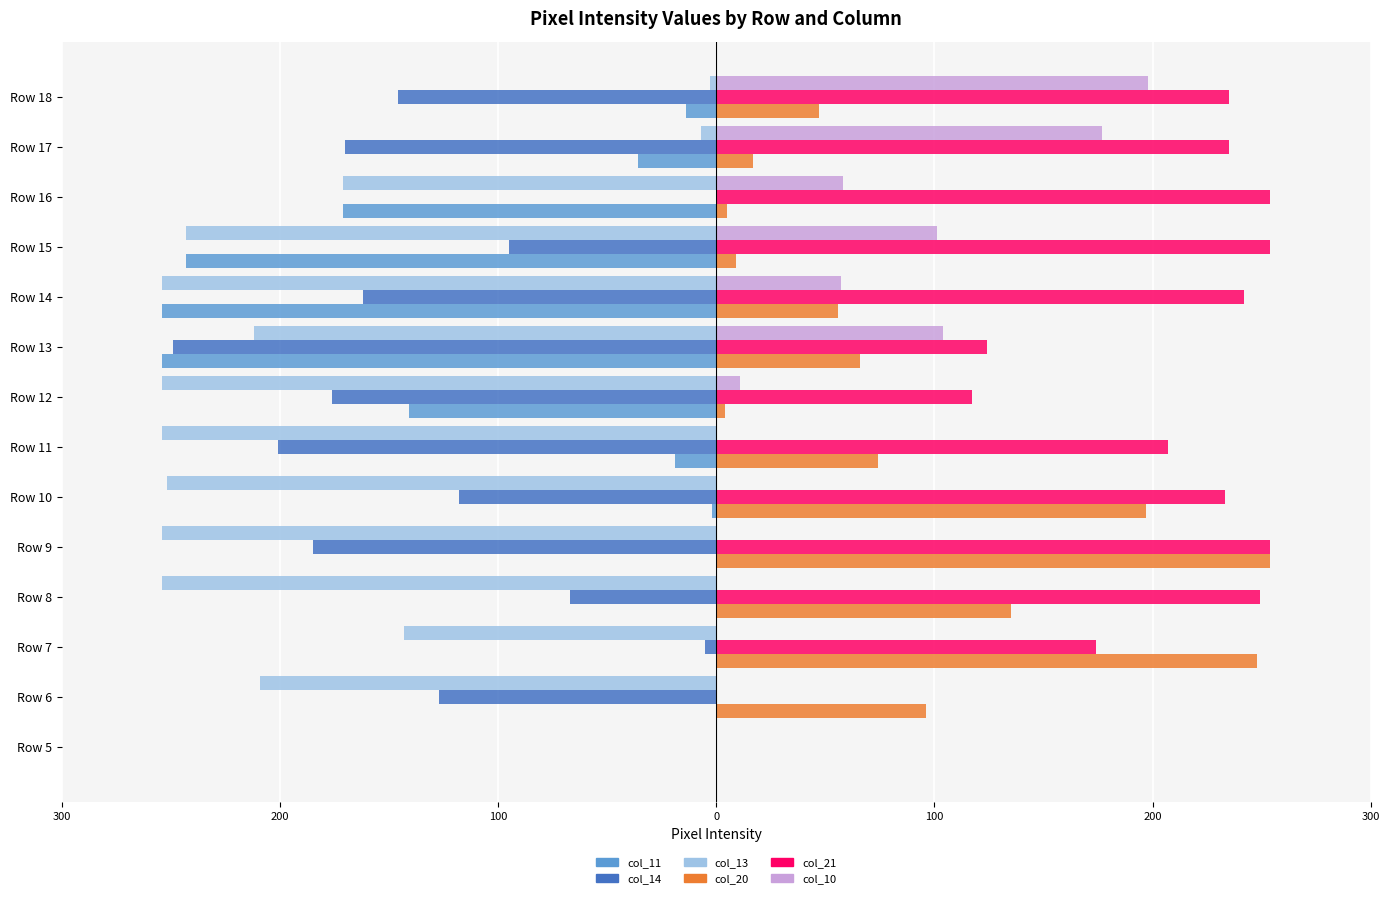

At which category does the chart reach its minimum across all series?

Row 13